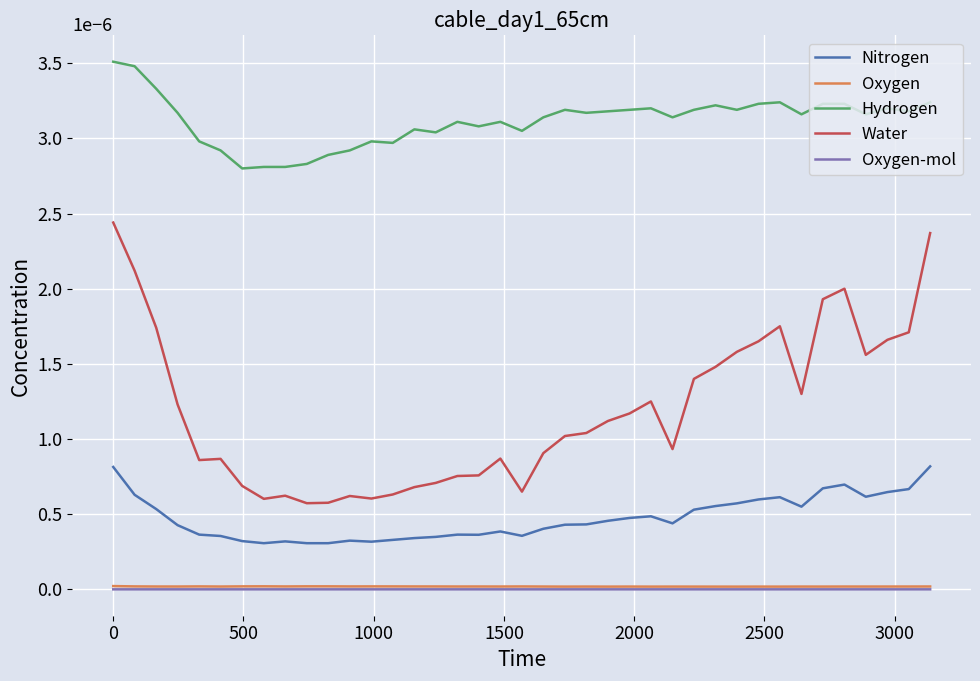

True or false: Water and Nitrogen intersect in this chart.

False